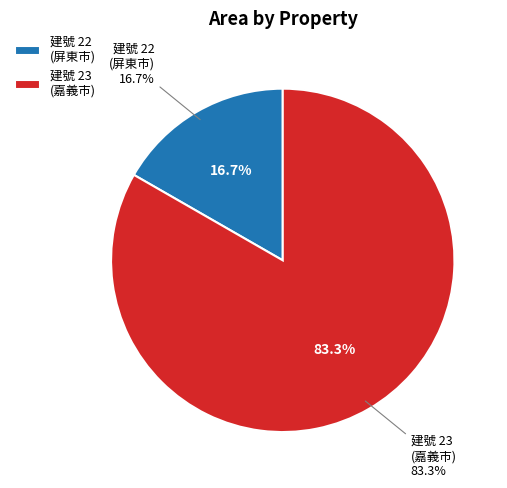

Which has a higher value, 23 or 22?

23